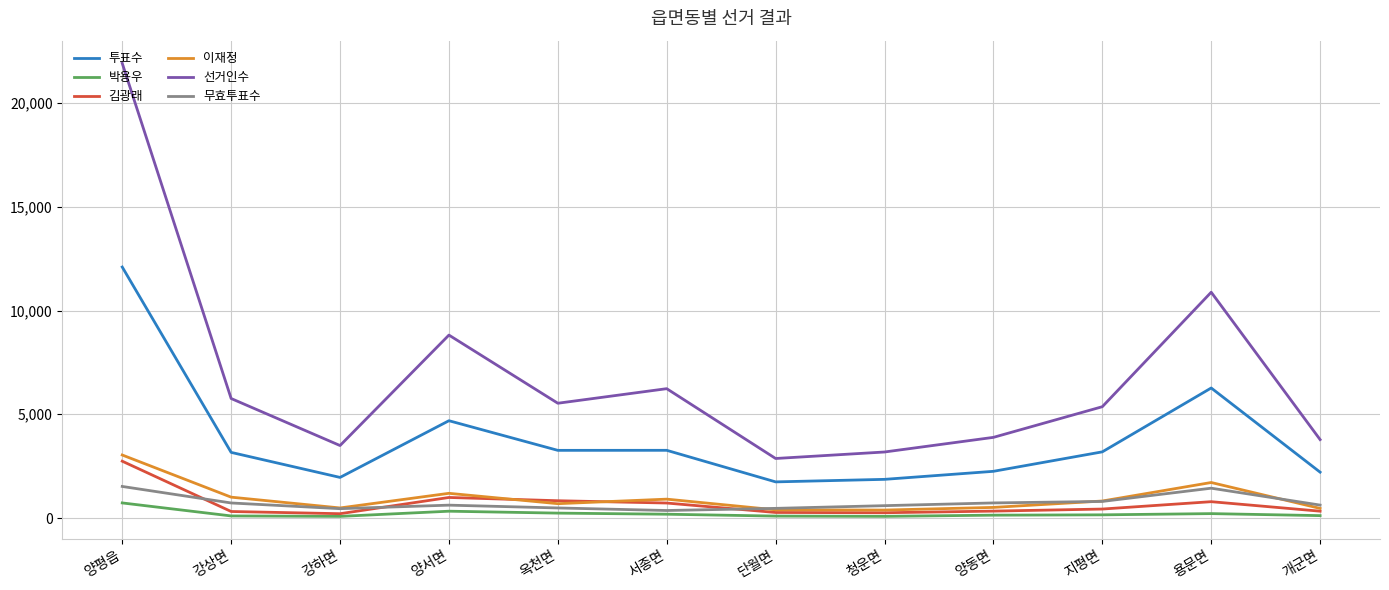

True or false: 투표수 and 이재정 cross at least once.

False